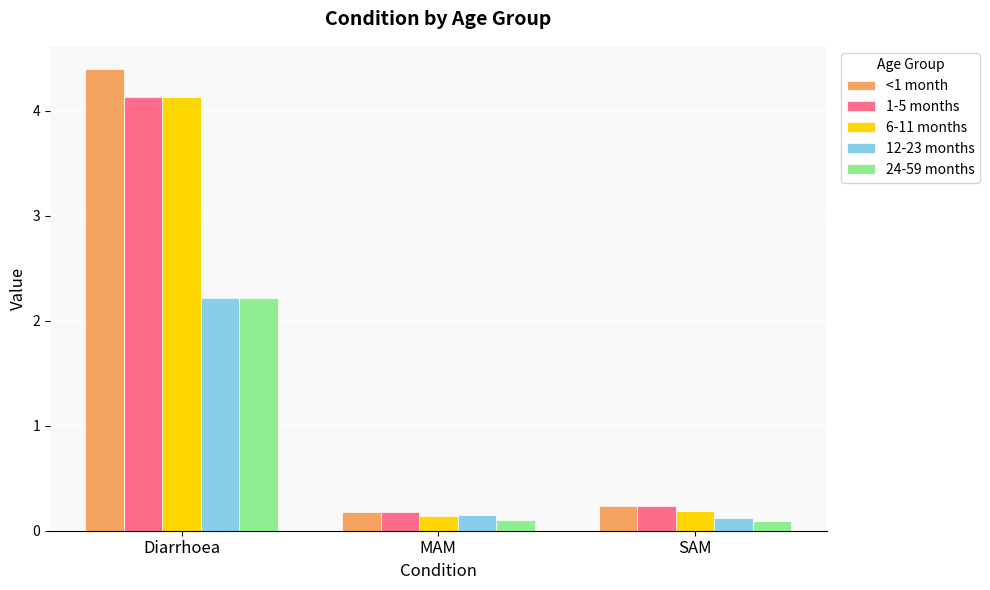

What is the average value of the <1 month series?

1.6